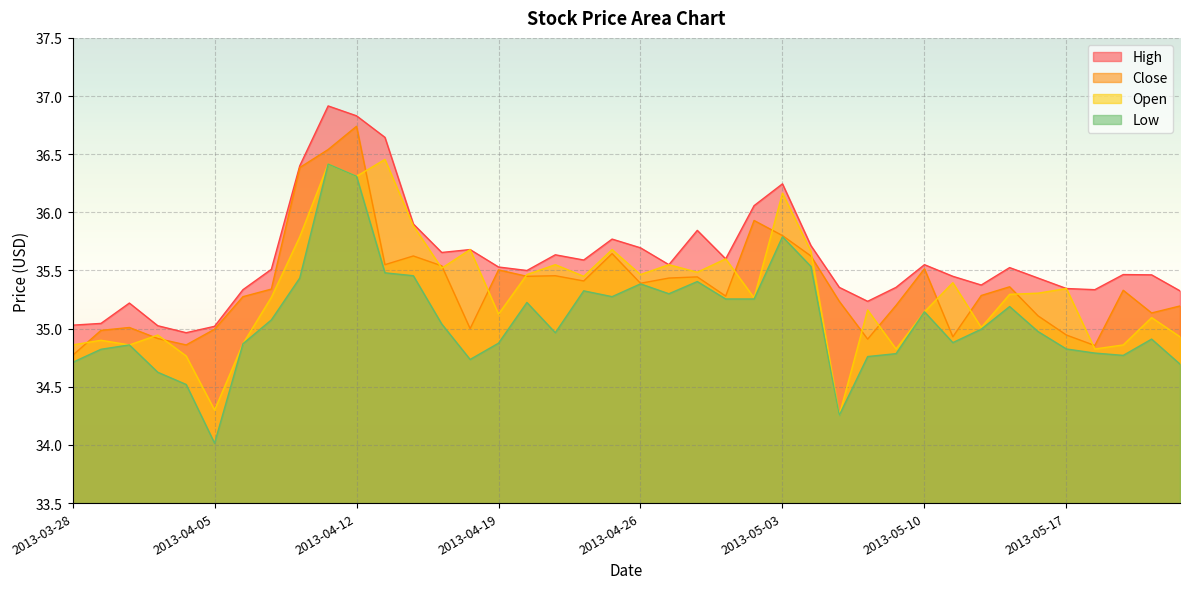

List the labels in order of close value, largest first.

2013-04-12, 2013-04-11, 2013-04-10, 2013-05-02, 2013-05-03, 2013-04-25, 2013-04-16, 2013-05-06, 2013-04-15, 2013-04-17, 2013-05-10, 2013-04-19, 2013-04-23, 2013-04-22, 2013-04-30, 2013-04-29, 2013-04-24, 2013-04-26, 2013-05-15, 2013-04-09, 2013-05-21, 2013-05-14, 2013-05-01, 2013-04-08, 2013-05-07, 2013-05-09, 2013-05-23, 2013-05-22, 2013-05-16, 2013-04-02, 2013-04-18, 2013-04-05, 2013-04-01, 2013-05-17, 2013-05-13, 2013-04-03, 2013-05-08, 2013-04-04, 2013-05-20, 2013-03-28